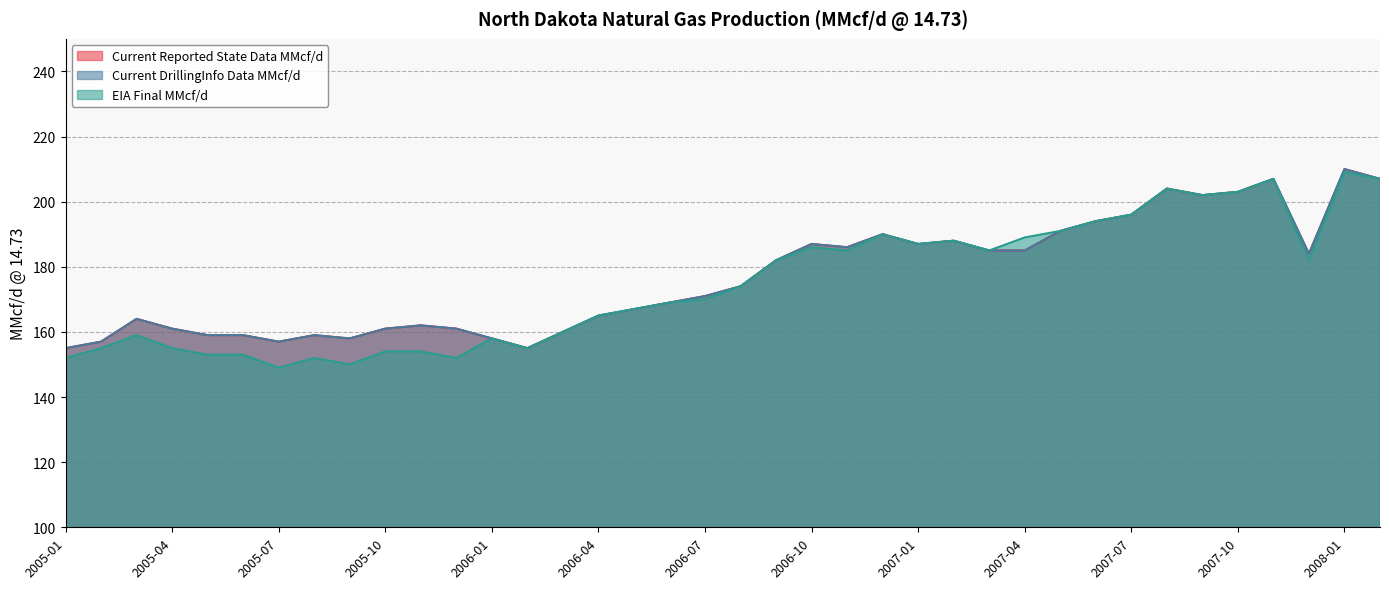

True or false: EIA Final MMcf/d and Current Reported State Data MMcf/d cross at least once.

False